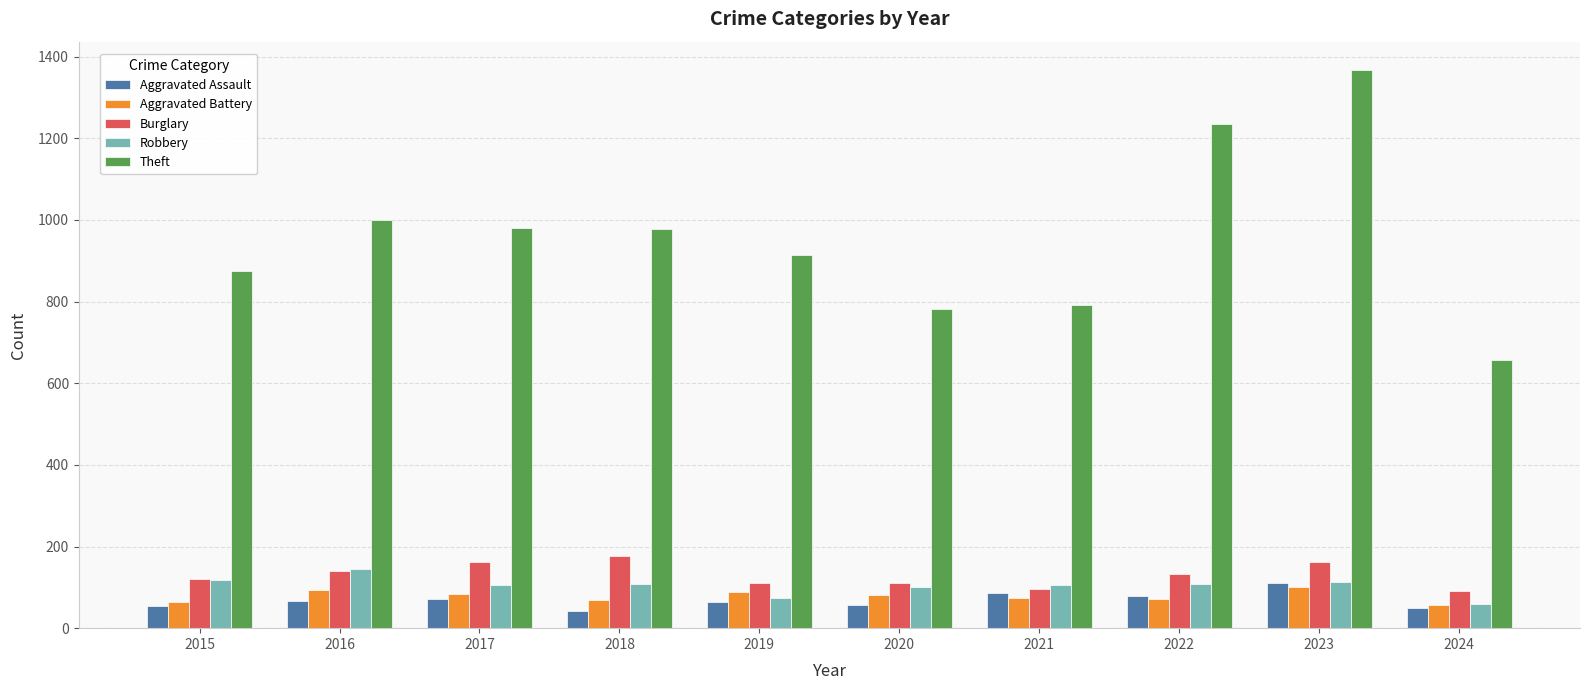

What is the smallest value displayed?

43